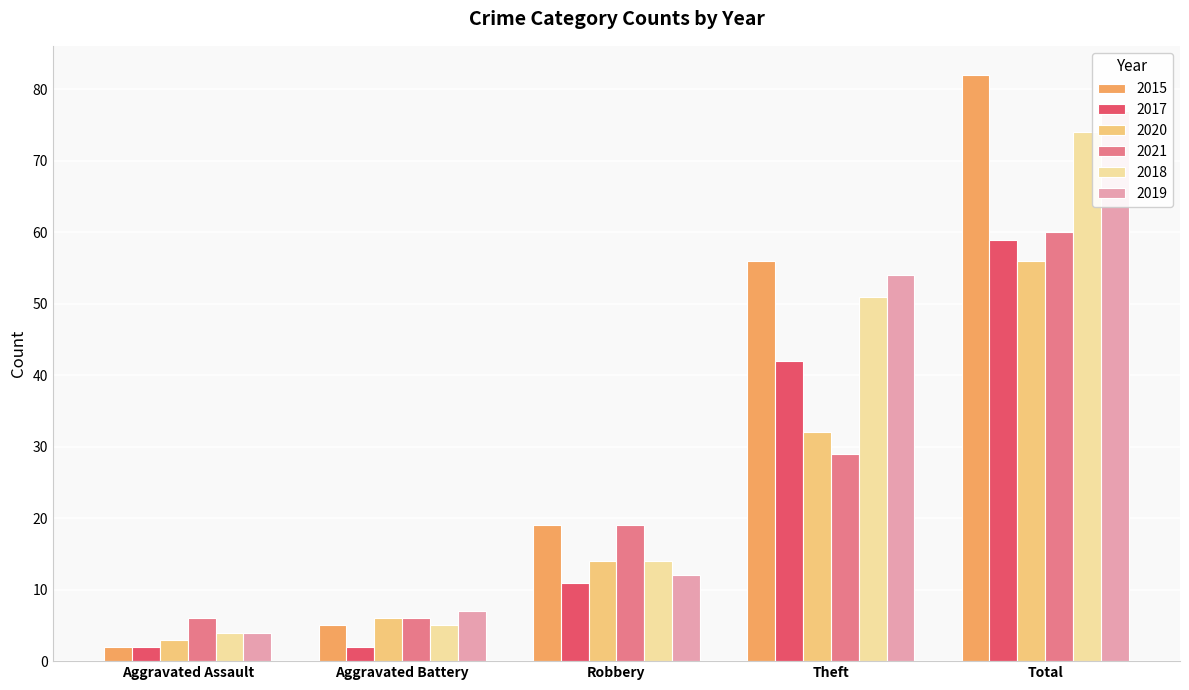

Which series changed the most between Aggravated Battery and Theft?

2015